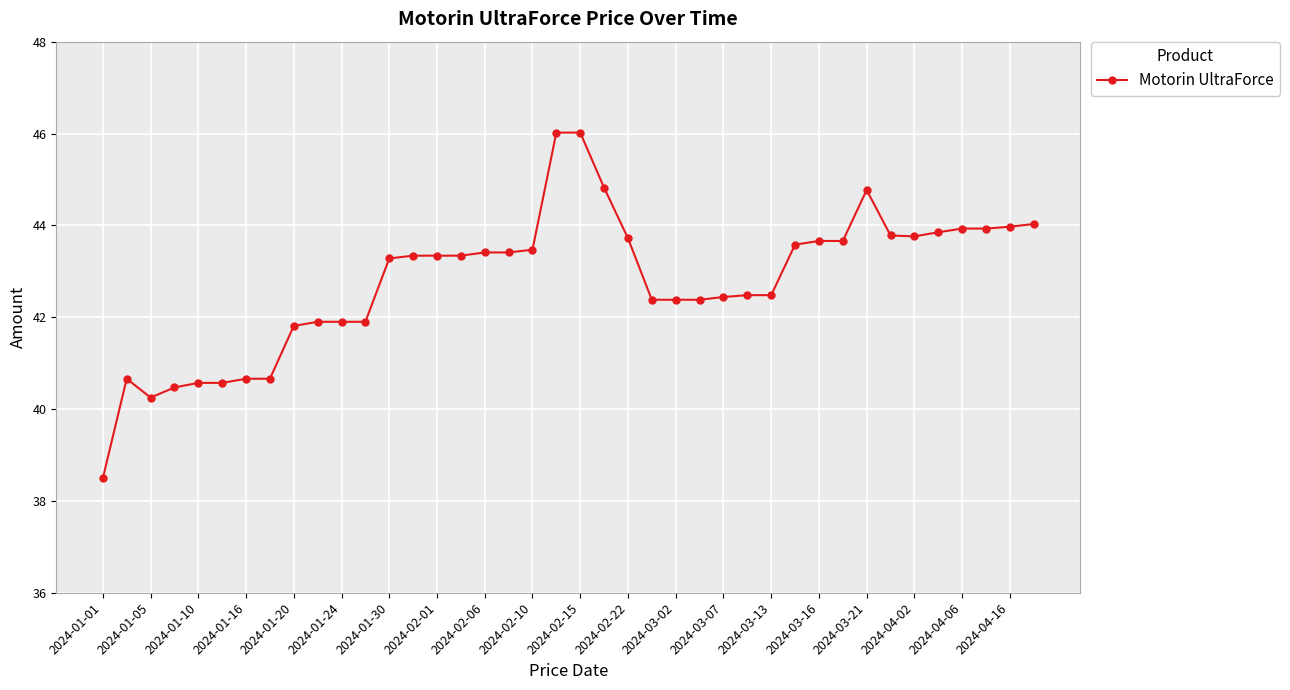

What is the difference between the maximum and second lowest values?

5.8